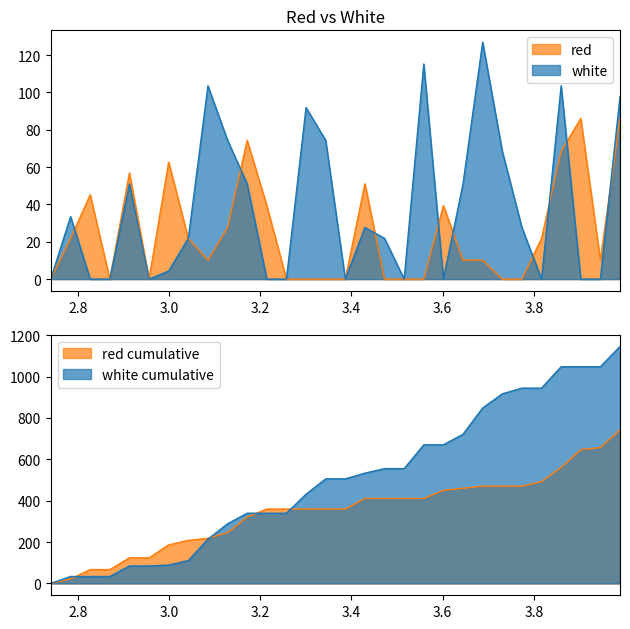

What is the label of the 14th point from the right?

3.4295